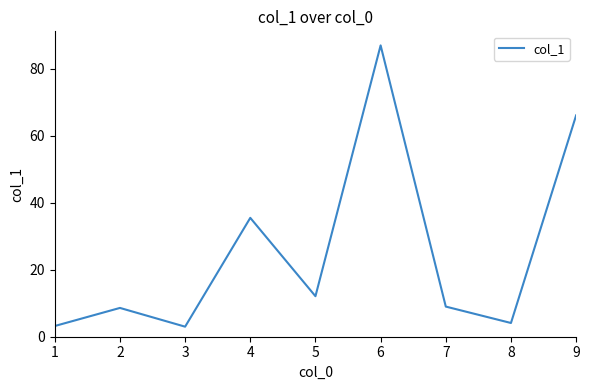

What is the average value?

25.4